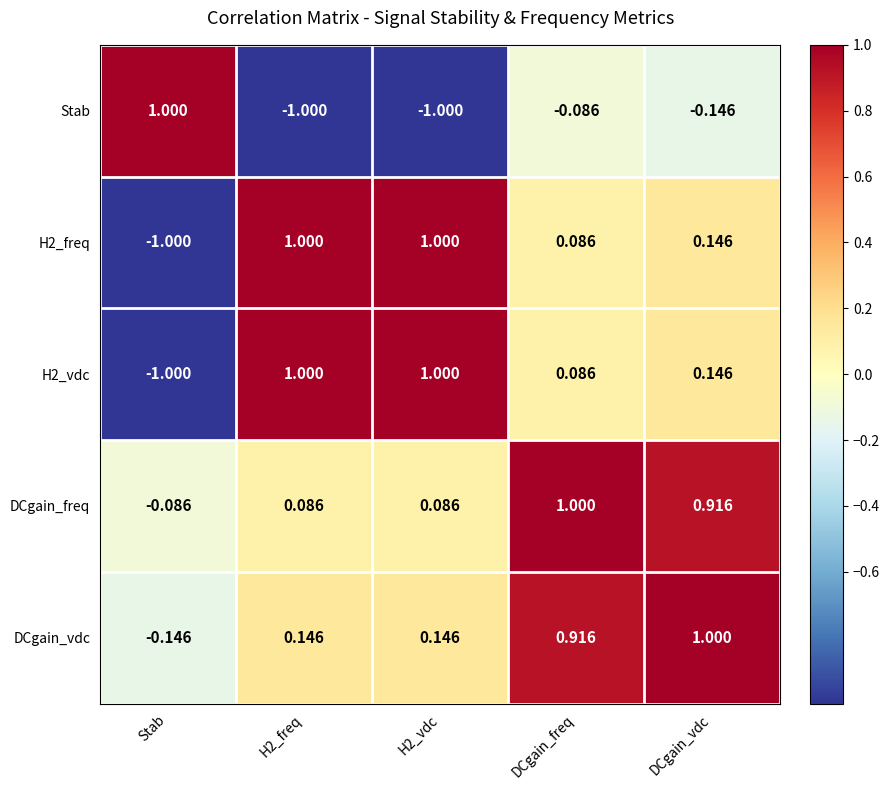

What is the total value across all series at DCgain_freq?

2.0